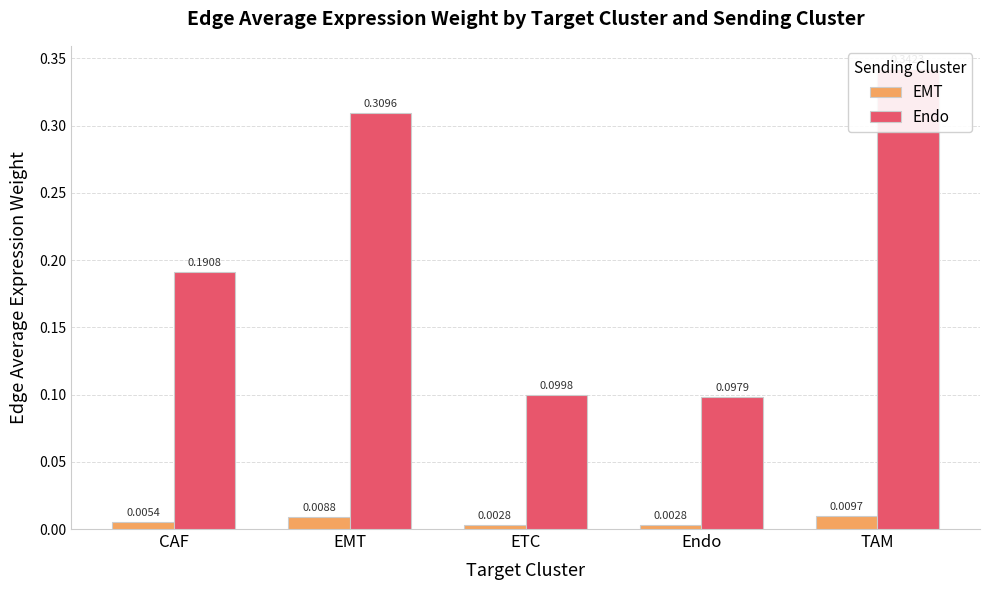

Is the value of EMT at EMT greater than the value of Endo at ETC?

No